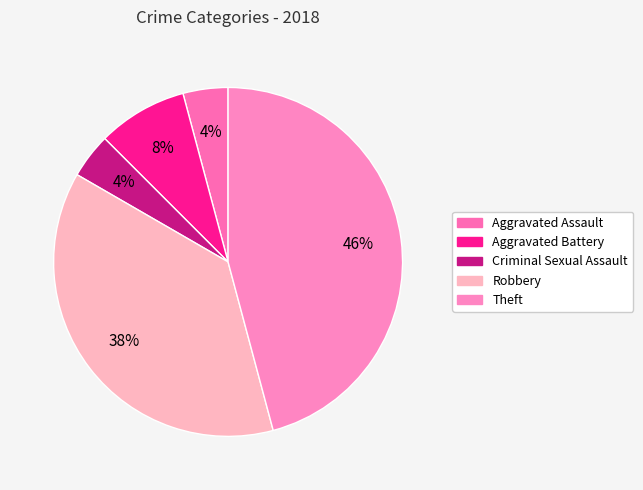

To the nearest percent, what is the difference between the Aggravated Battery and Criminal Sexual Assault slice percentages?

4%